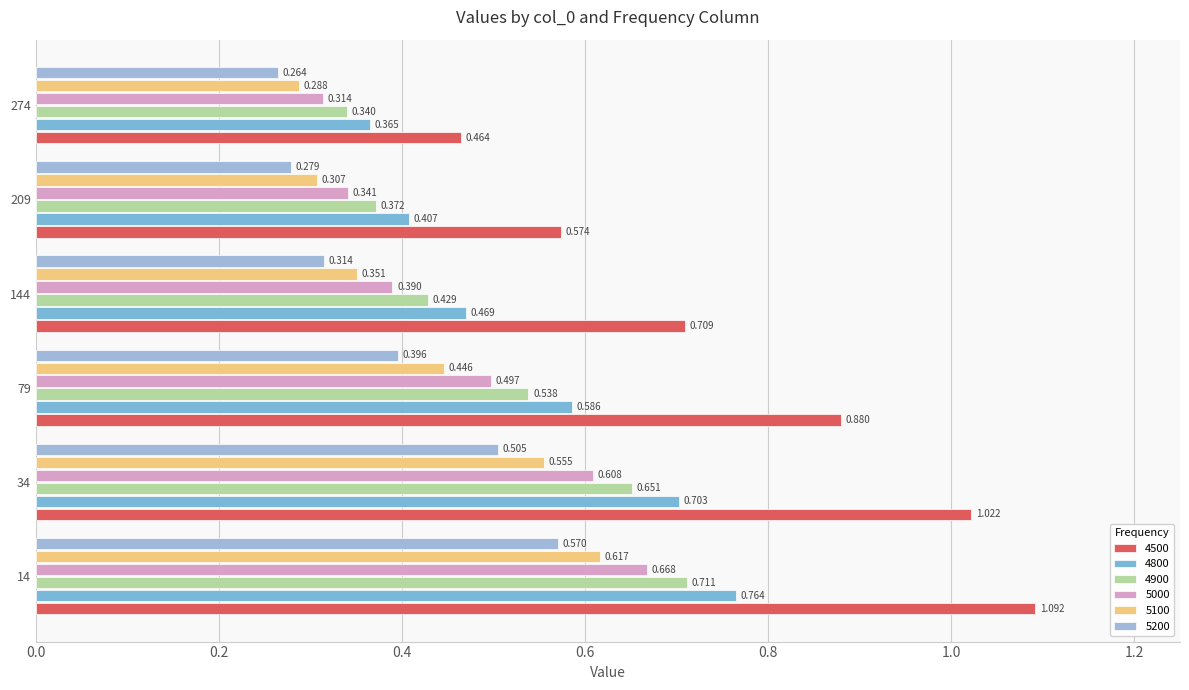

Count the number of data series in this chart.

6